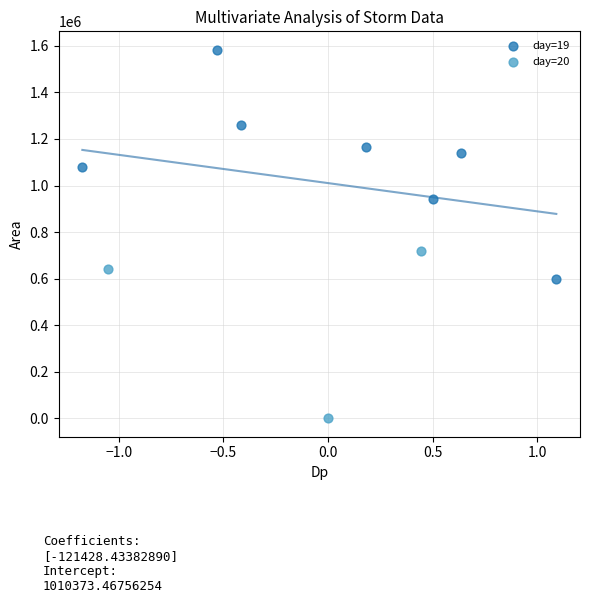

Which series has the largest Y range (max minus min)?

day=19